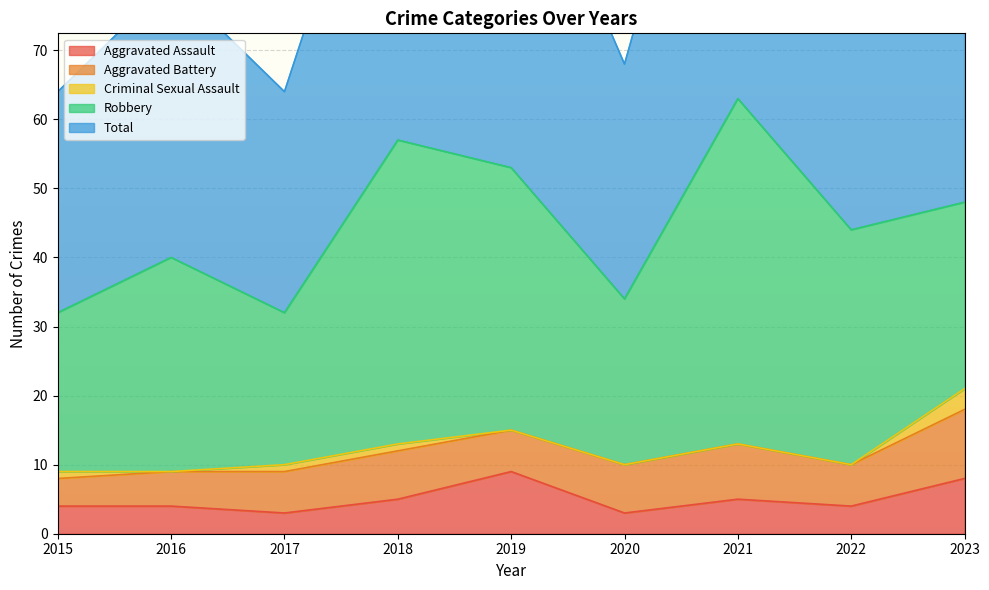

At which category does the chart reach its minimum across all series?

2016